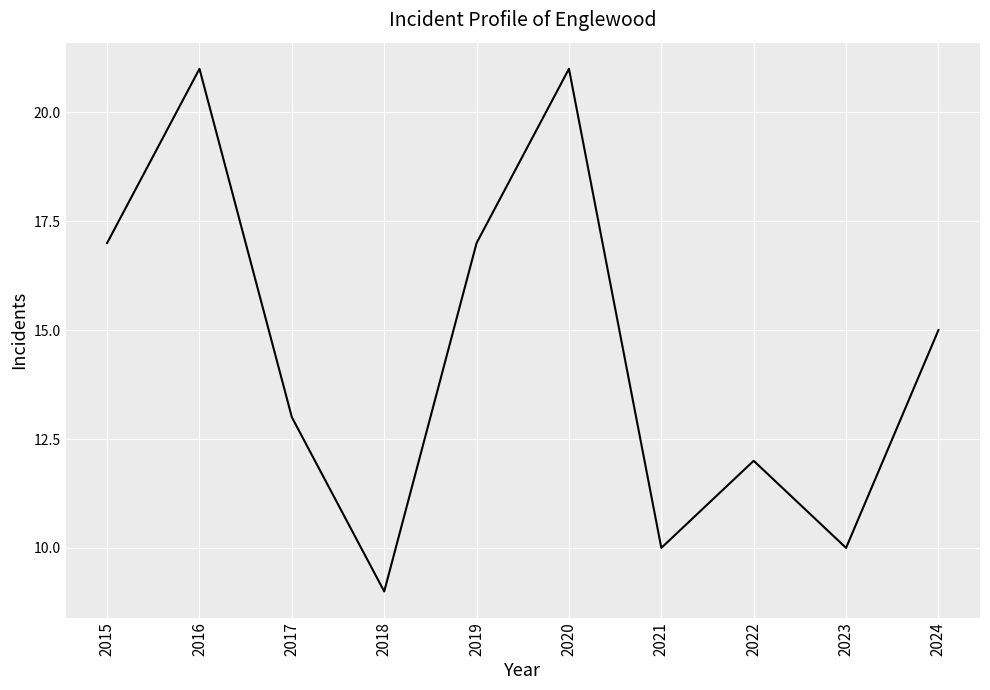

How many values are below 15?

5